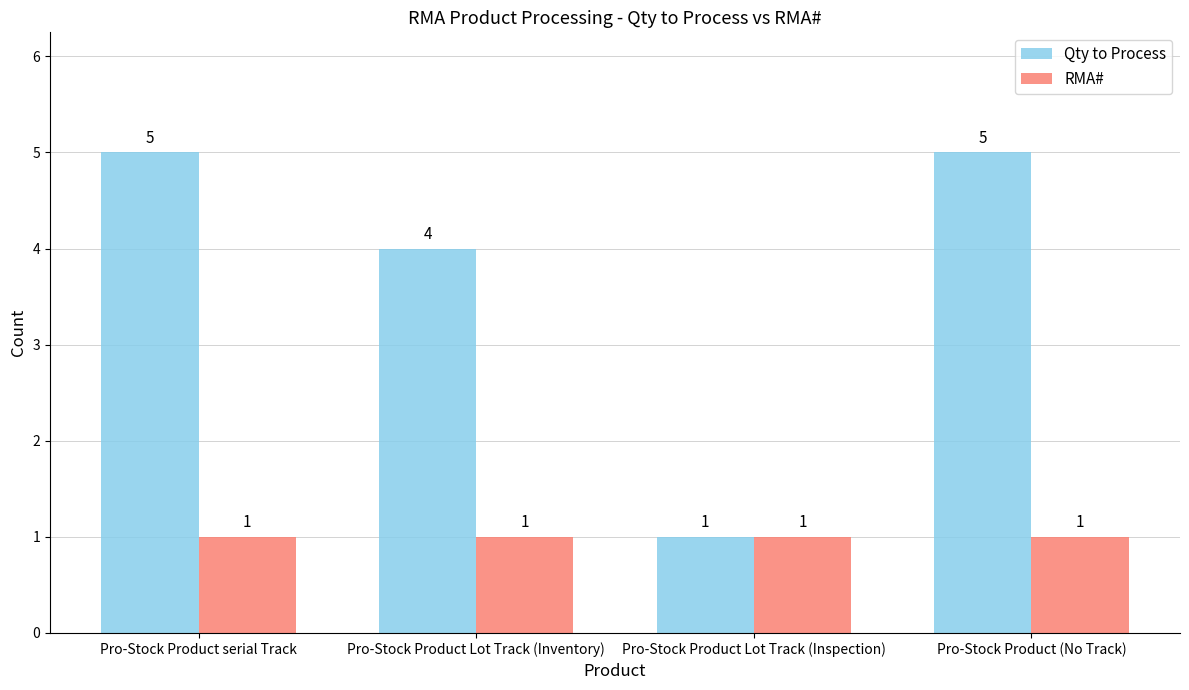

Reading left to right, list all the values displayed in this chart.

Qty to Process: Pro-Stock Product serial Track=5	Pro-Stock Product Lot Track (Inventory)=4	Pro-Stock Product Lot Track (Inspection)=1	Pro-Stock Product (No Track)=5
RMA#: Pro-Stock Product serial Track=1	Pro-Stock Product Lot Track (Inventory)=1	Pro-Stock Product Lot Track (Inspection)=1	Pro-Stock Product (No Track)=1